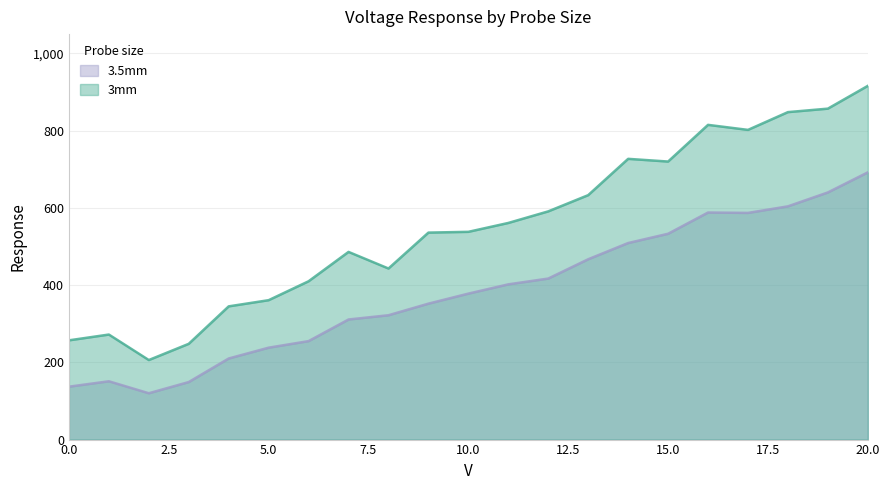

At 10.0, list the series in order from smallest to largest.

3.5mm, 3mm